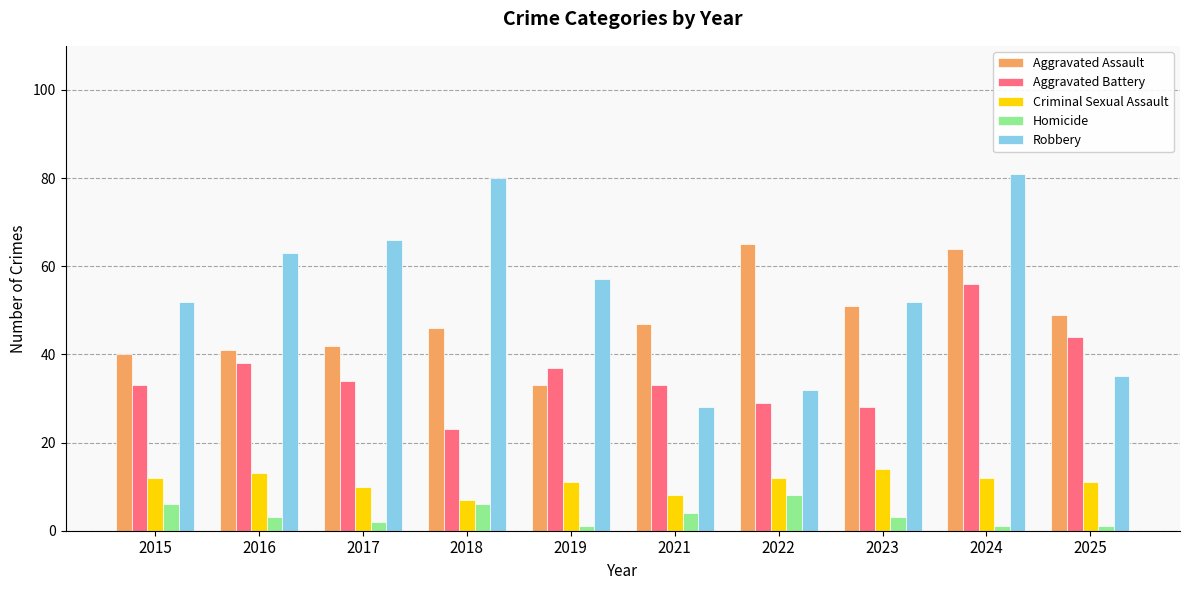

Reading left to right, what are all the values shown in this chart?

Aggravated Assault: 2015=40	2016=41	2017=42	2018=46	2019=33	2021=47	2022=65	2023=51	2024=64	2025=49
Aggravated Battery: 2015=33	2016=38	2017=34	2018=23	2019=37	2021=33	2022=29	2023=28	2024=56	2025=44
Criminal Sexual Assault: 2015=12	2016=13	2017=10	2018=7	2019=11	2021=8	2022=12	2023=14	2024=12	2025=11
Homicide: 2015=6	2016=3	2017=2	2018=6	2019=1	2021=4	2022=8	2023=3	2024=1	2025=1
Robbery: 2015=52	2016=63	2017=66	2018=80	2019=57	2021=28	2022=32	2023=52	2024=81	2025=35